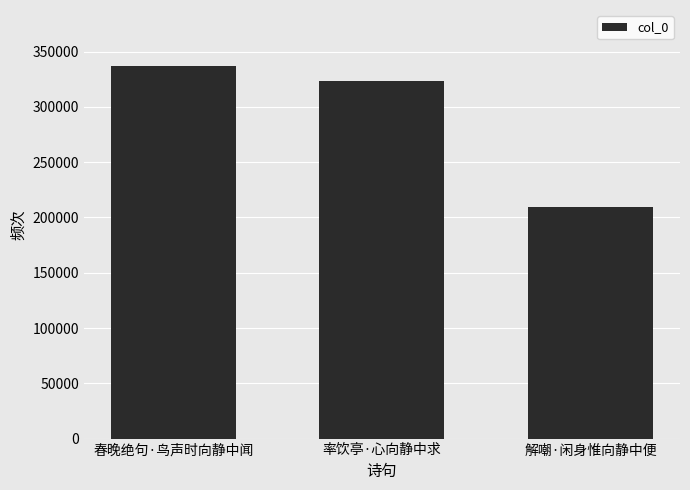

At which category does the chart reach its peak across all series?

春晚绝句·鸟声时向静中闻